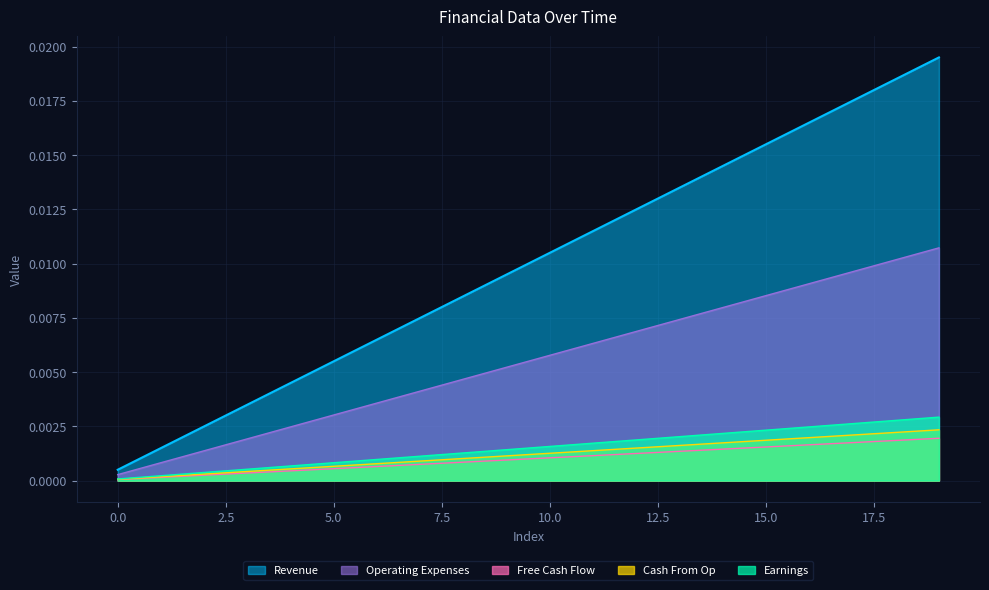

True or false: Free Cash Flow and Revenue cross at least once.

False